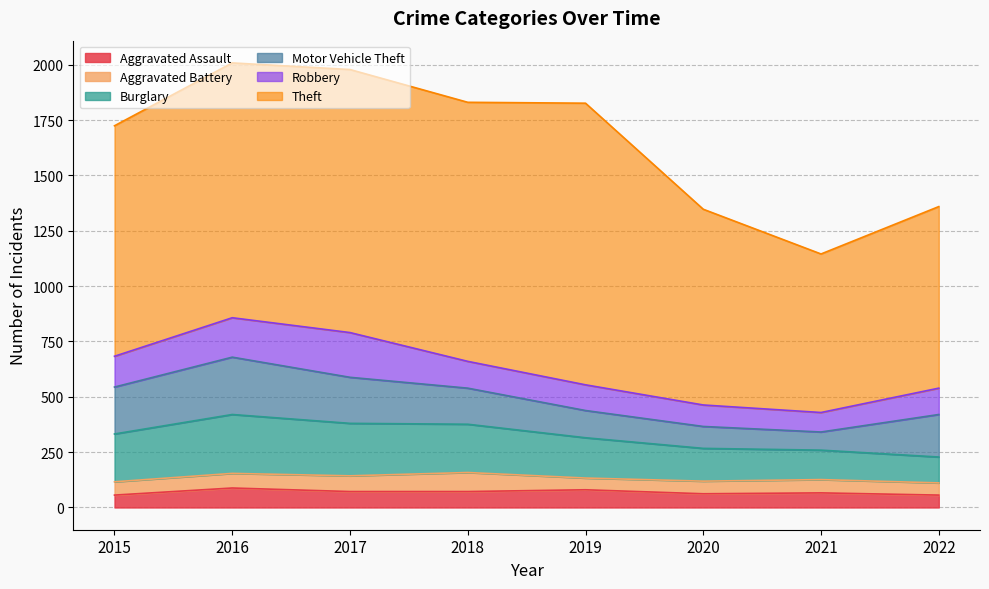

What is the sum of all Aggravated Battery values?

508